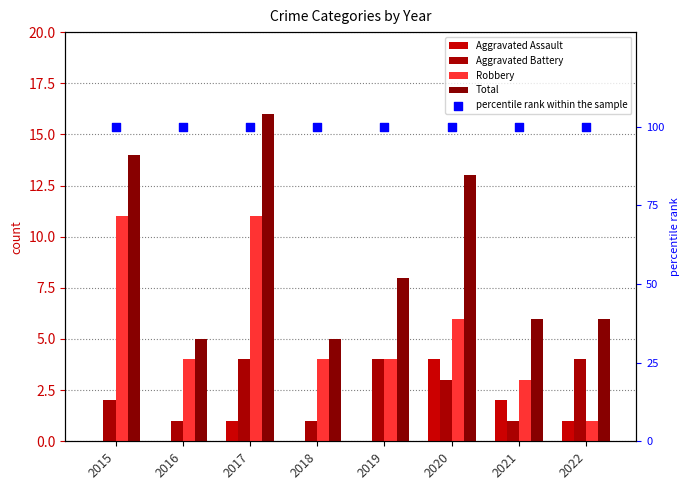

What are all the series names shown in the legend?

Aggravated Assault, Aggravated Battery, Robbery, Total, percentile rank within the sample